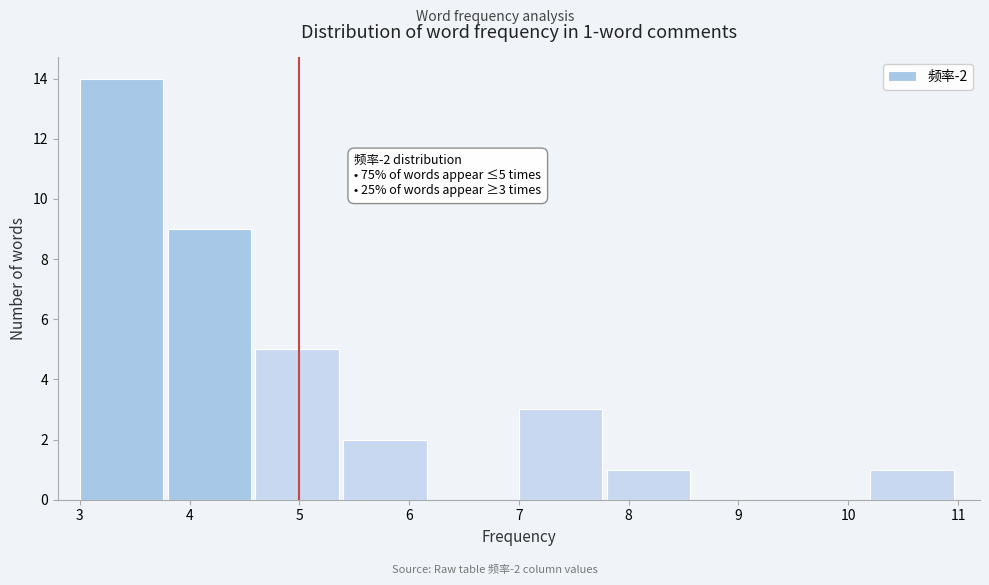

Over which range of the x-axis is the bar tallest?

3.0 to 3.8